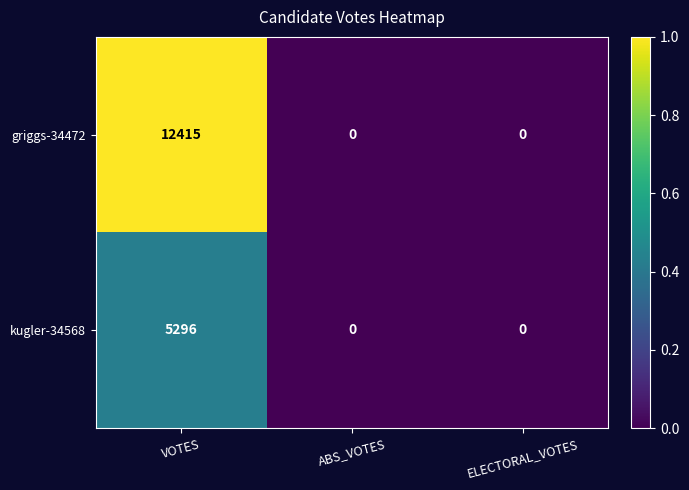

Rank the series by their average value, from highest to lowest.

griggs-34472, kugler-34568